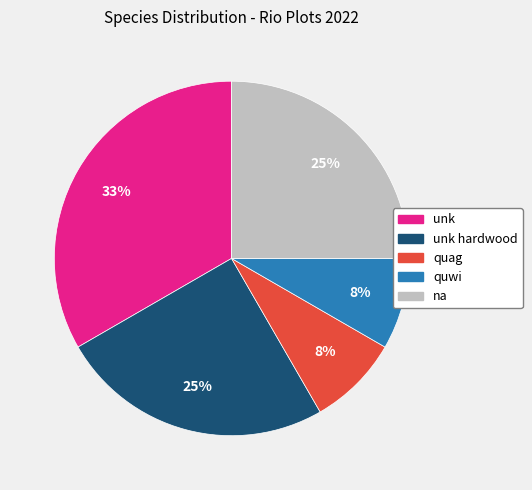

To the nearest percent, what is the difference between the largest and smallest slice percentages?

25%